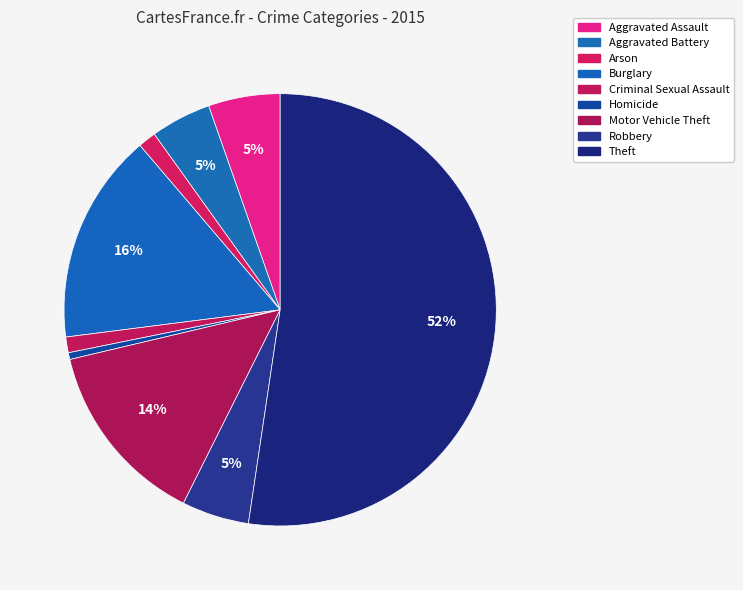

To the nearest percent, what is the average slice percentage?

11%